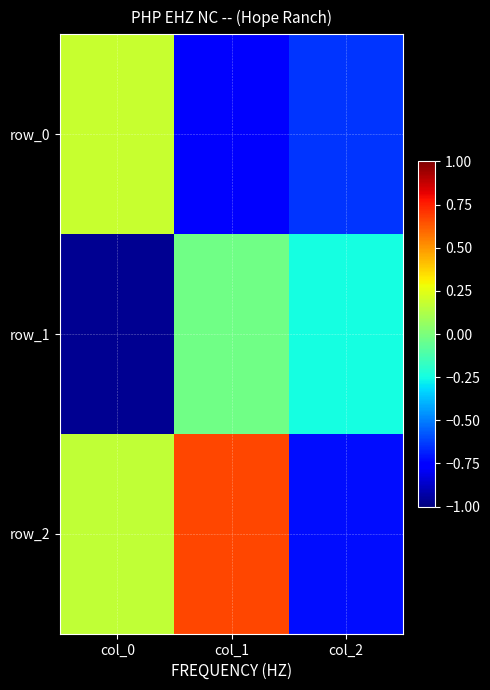

Which label corresponds to the largest value in the chart?

col_1